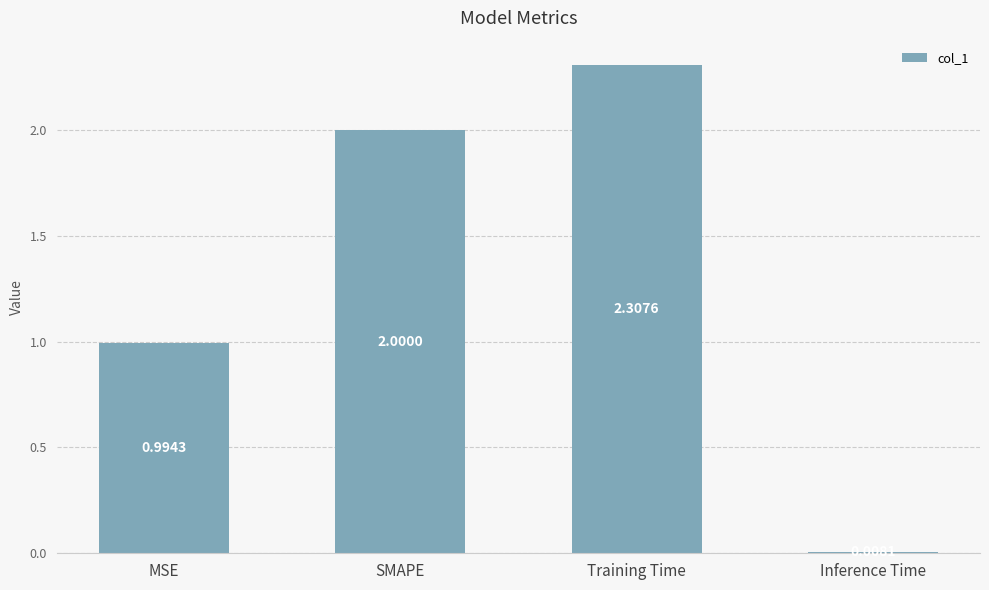

What is the value of the 2nd bar from the left?

2.0